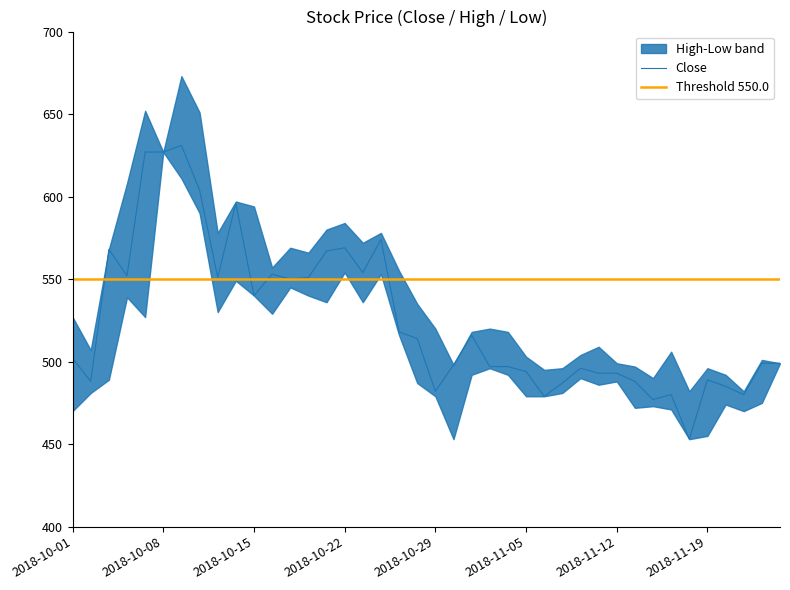

How many values in the High series exceed 520?

19